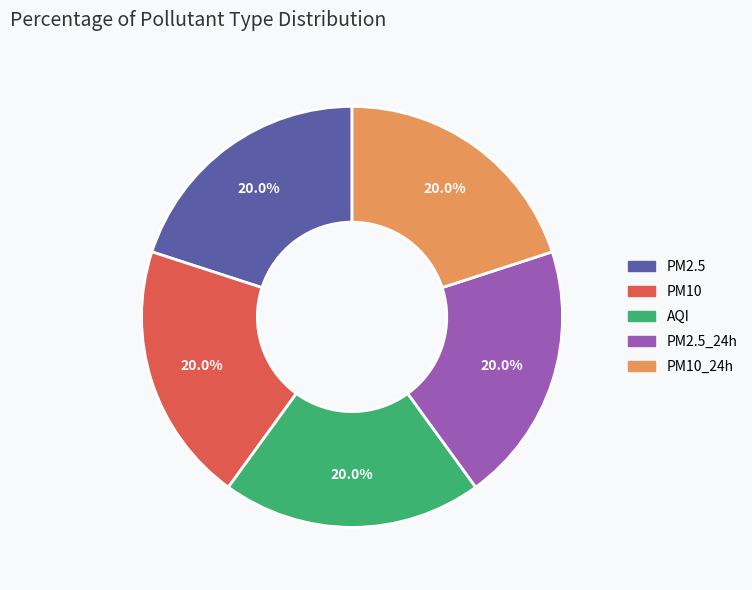

How many slices are in this pie chart?

5